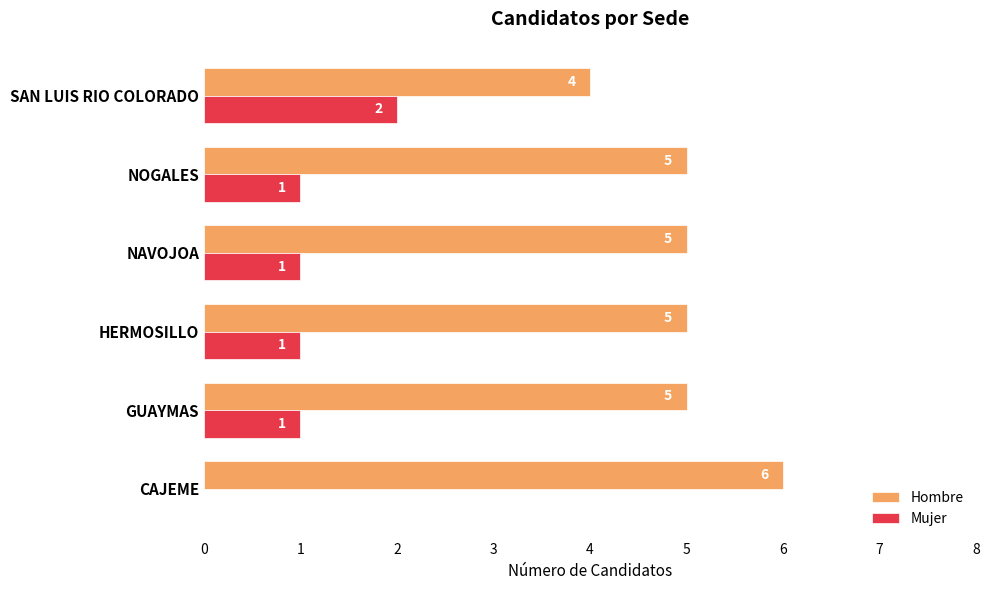

Count the number of categories in the chart.

6